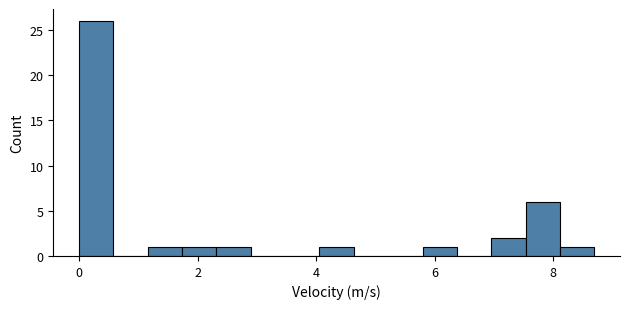

Around what value on the x-axis is the tallest bar? Give the approximate position of its centre, as read against the axis.

0.2